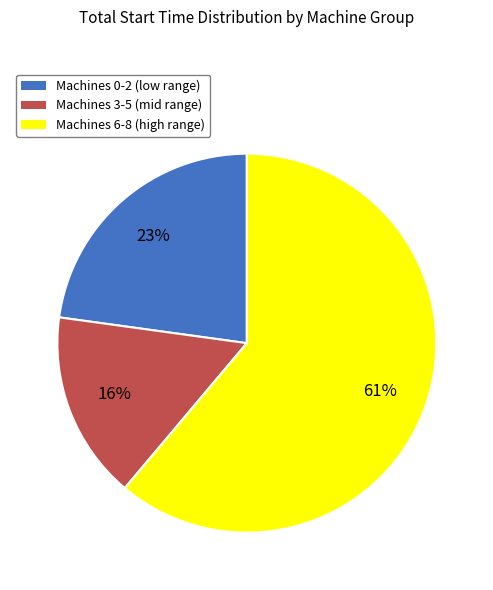

What is the ratio of the value at Machines 0-2 (low range) to the value at Machines 3-5 (mid range)?

1.4